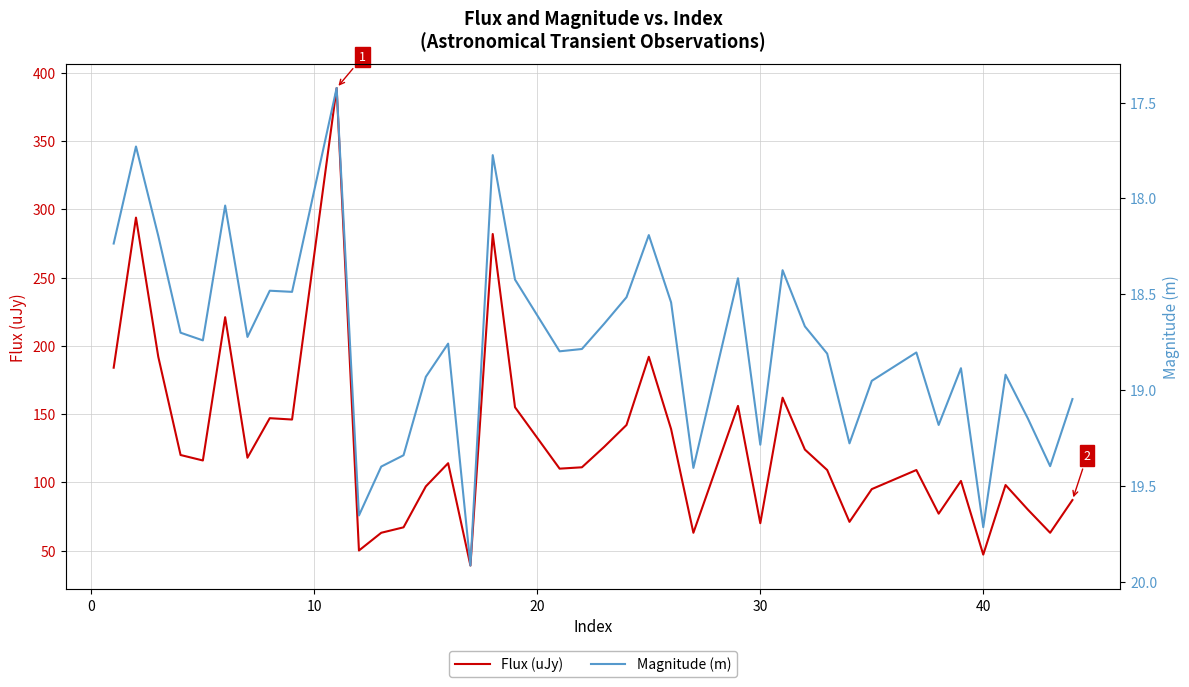

What is the lowest value of the Flux (uJy) series?

39